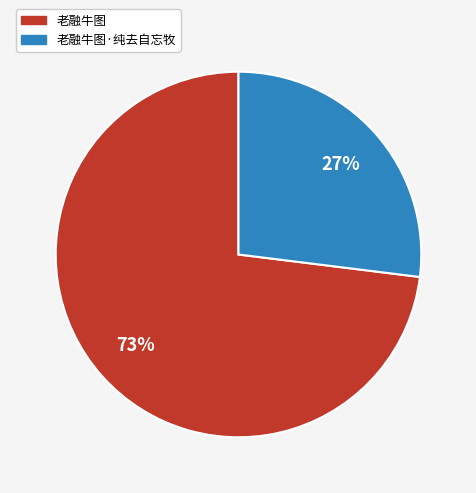

Which has a higher value, 老融牛图·纯去自忘牧 or 老融牛图?

老融牛图